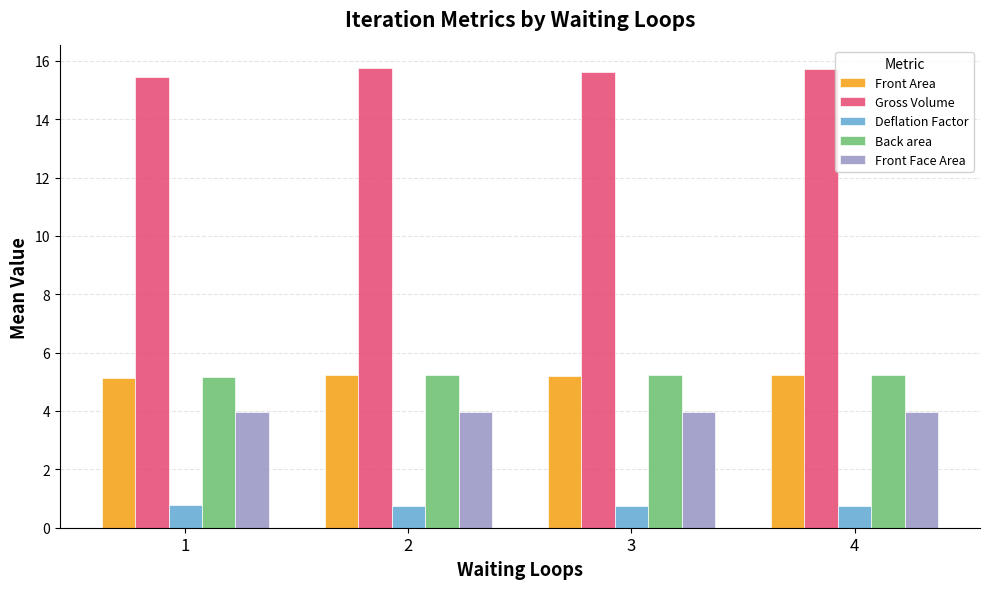

What is the value of the Deflation Factor bar at the 2nd from the left?

0.8